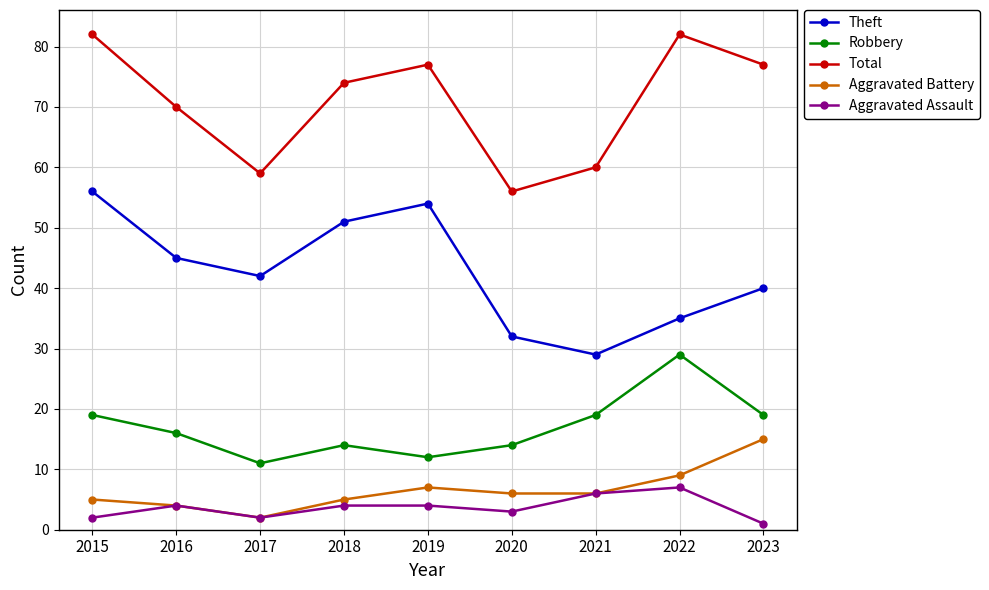

What is the value of the Theft point at the 1st from the left?

56